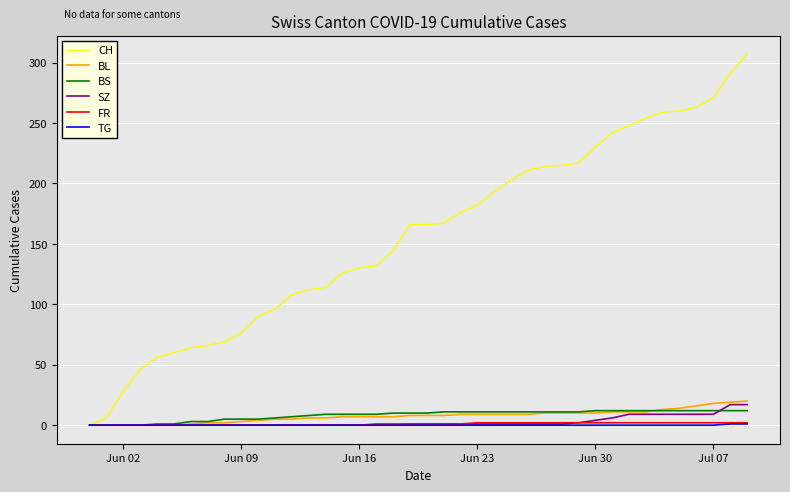

Which series has the widest spread of values?

CH